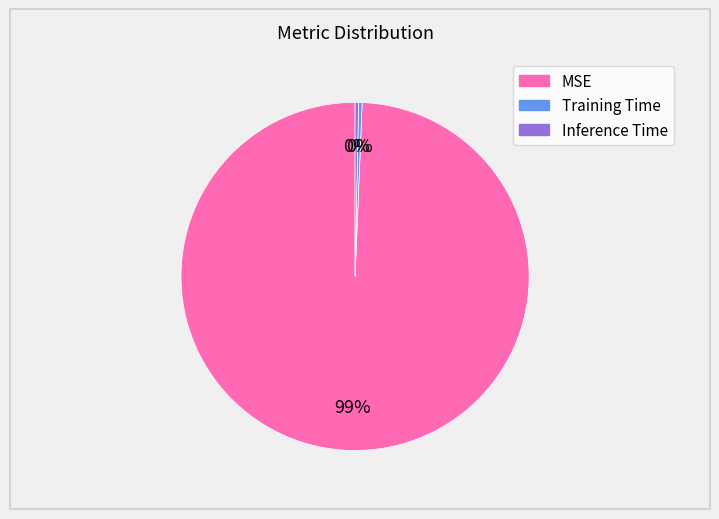

Which category accounts for the majority?

MSE